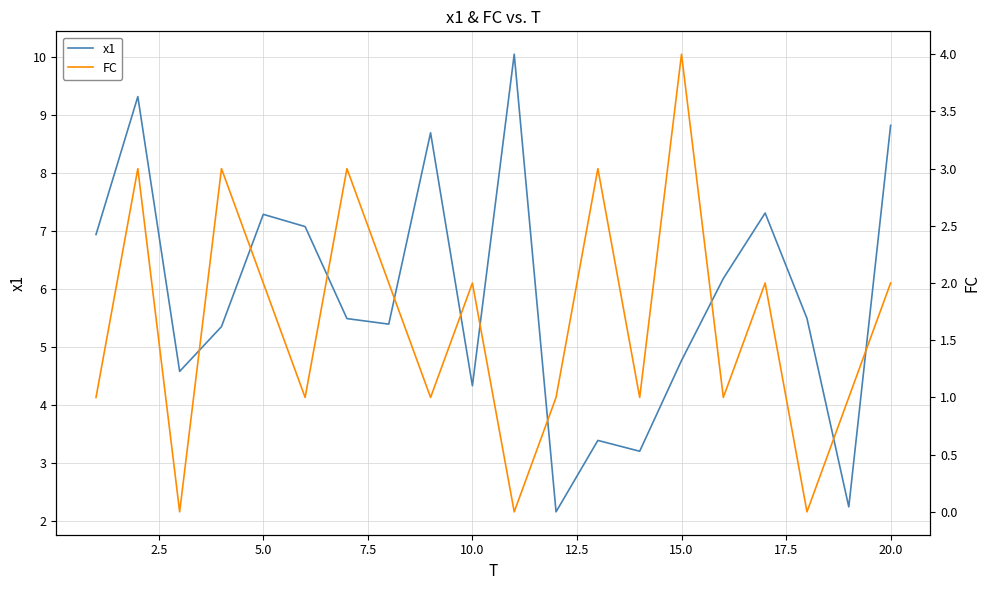

Is it true that x1 equals 4.3 at 10.0?

True